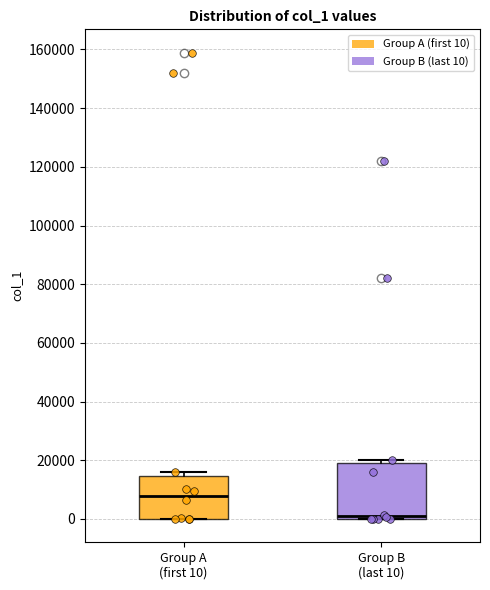

Reading left to right, transcribe this box plot: for each box, give where its median line is, the range the box spans, and where its two whiskers end, as read against the y-axis. The values are not printed on the chart, so give them approximately, as read against the axis.

Group A (first 10): median 8000, box 0 to 14000, whiskers 0 to 16000
Group B (last 10): median 0 (just above the box's lower edge), box 0 to 18000, whiskers 0 to 20000